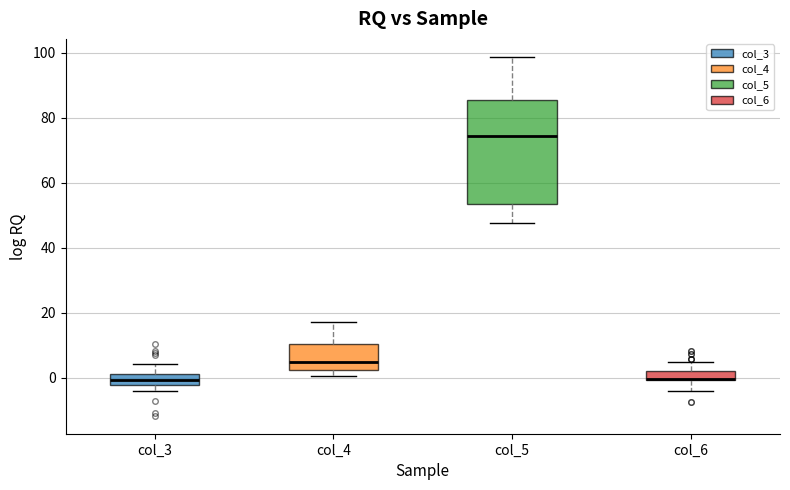

Where does the upper whisker of the box for col_6 end on the y-axis? The values are not printed on the chart, so give them approximately, as read against the axis.

4